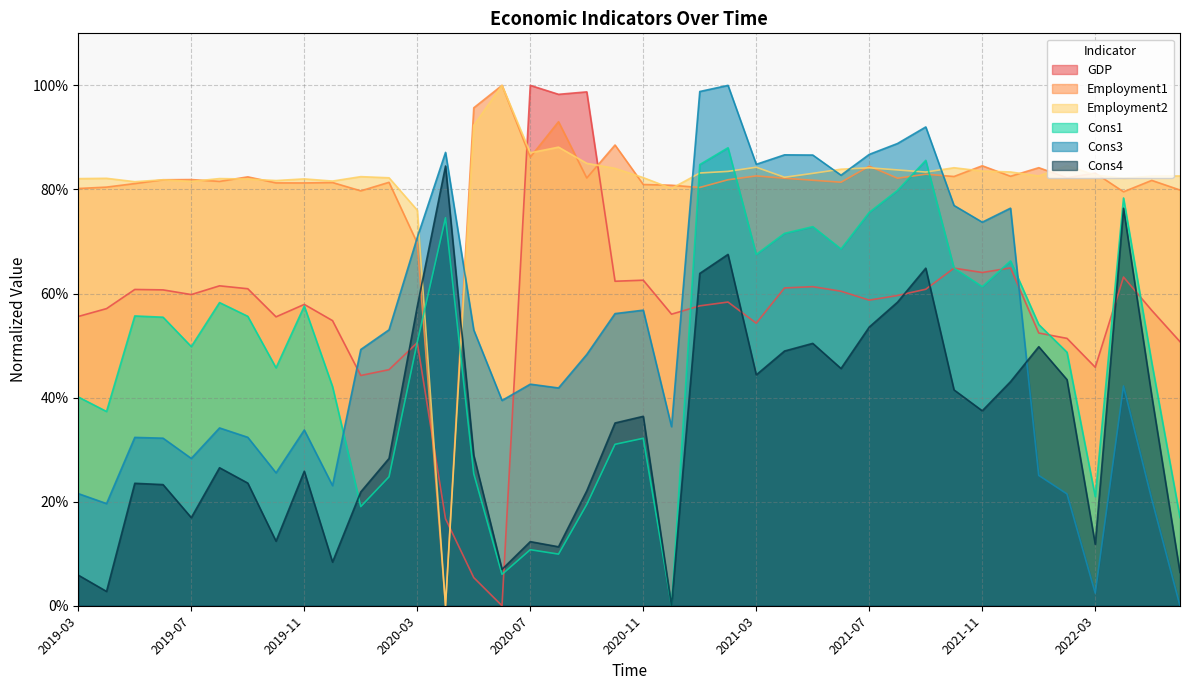

What is the difference between the maximum and minimum values in the Employment2 series?

1.0